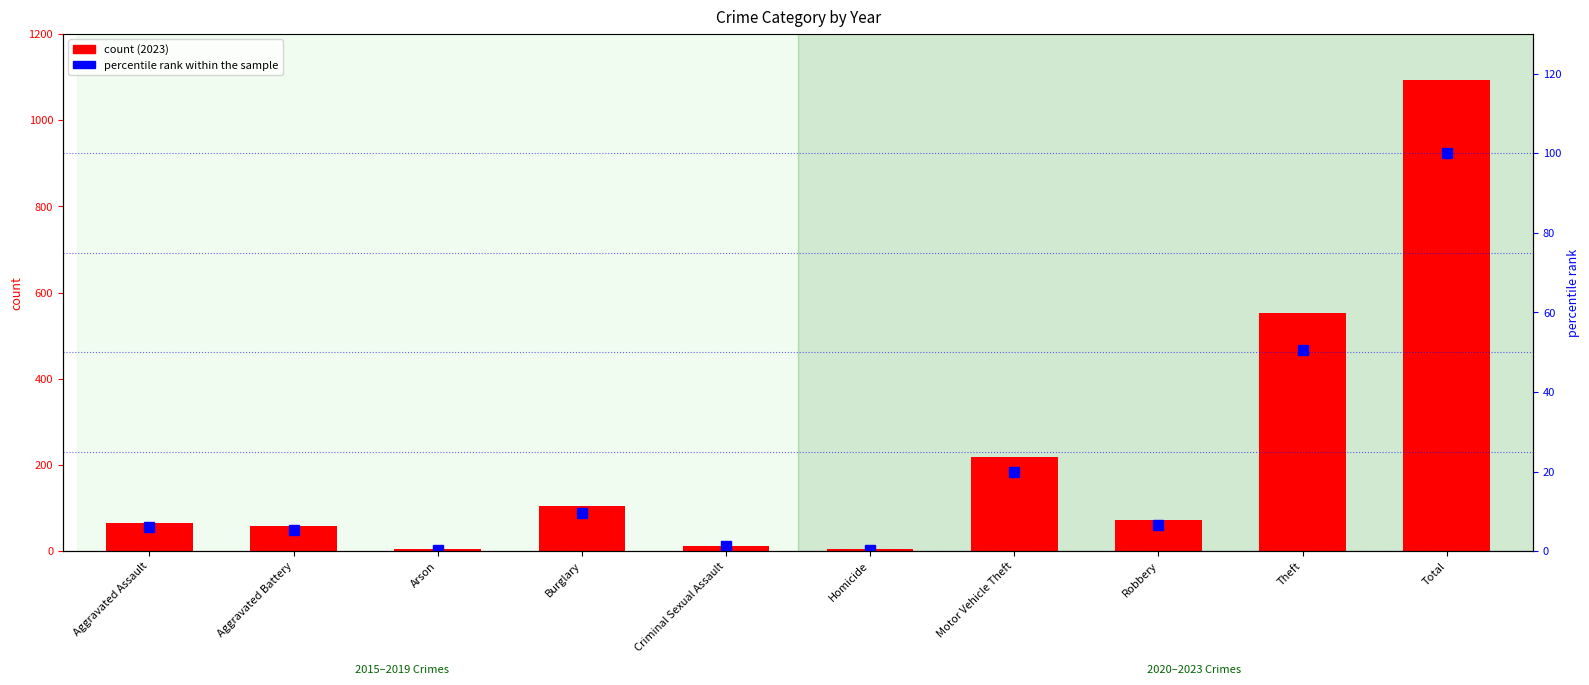

What position from the right is Arson?

8